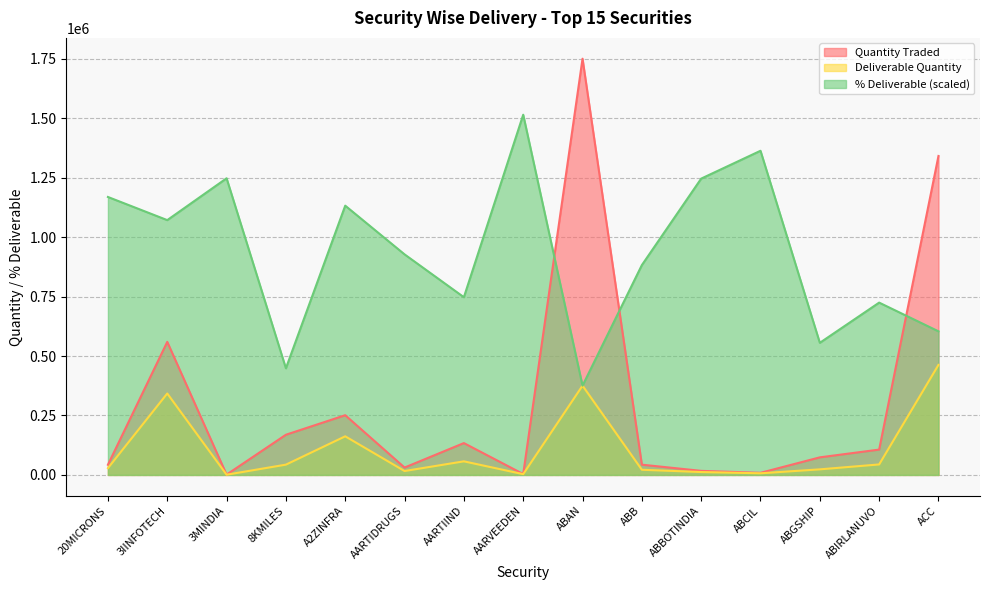

Count the number of categories in the chart.

15